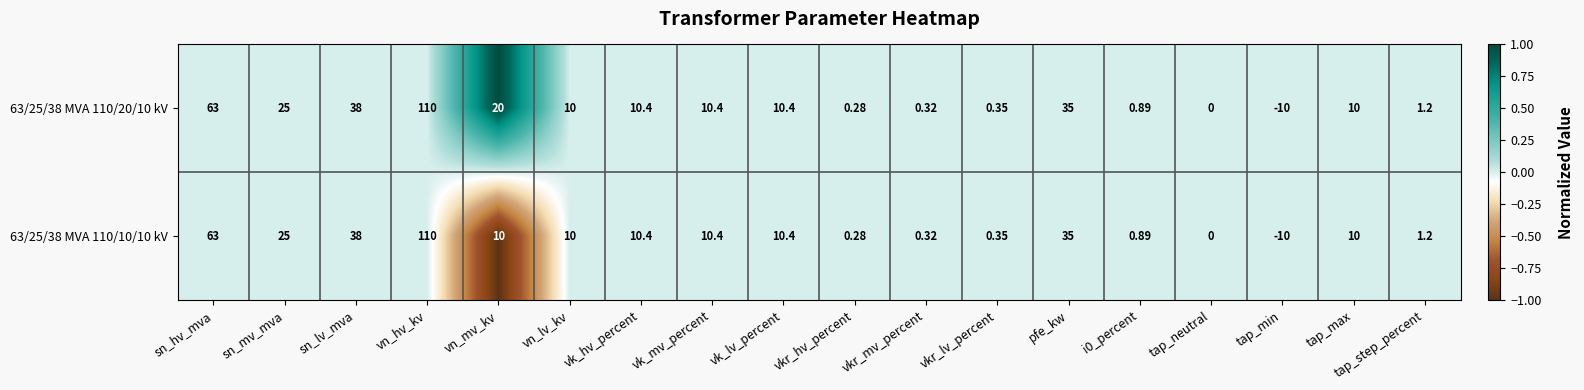

At which label is 63/25/38 MVA 110/20/10 kV closest to 50?

sn_lv_mva